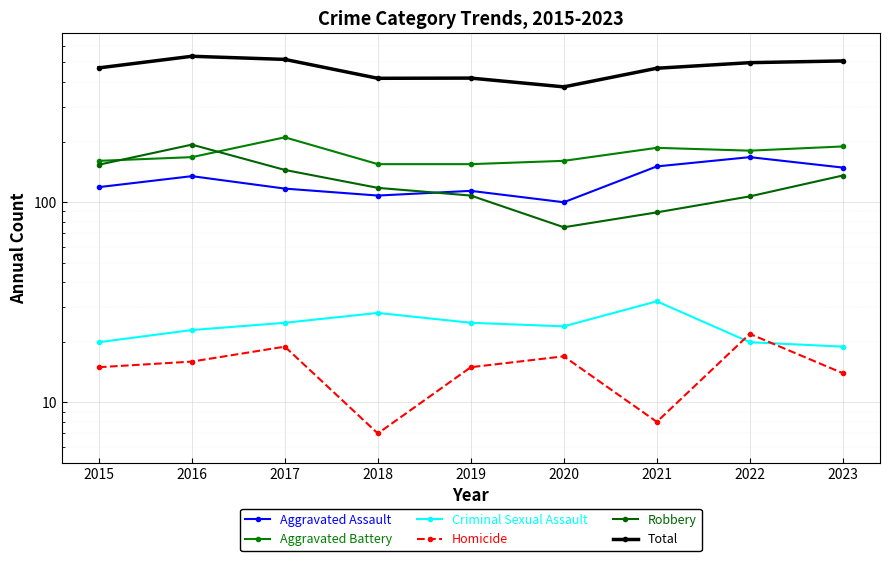

What is the total value across all series at 2020?

754